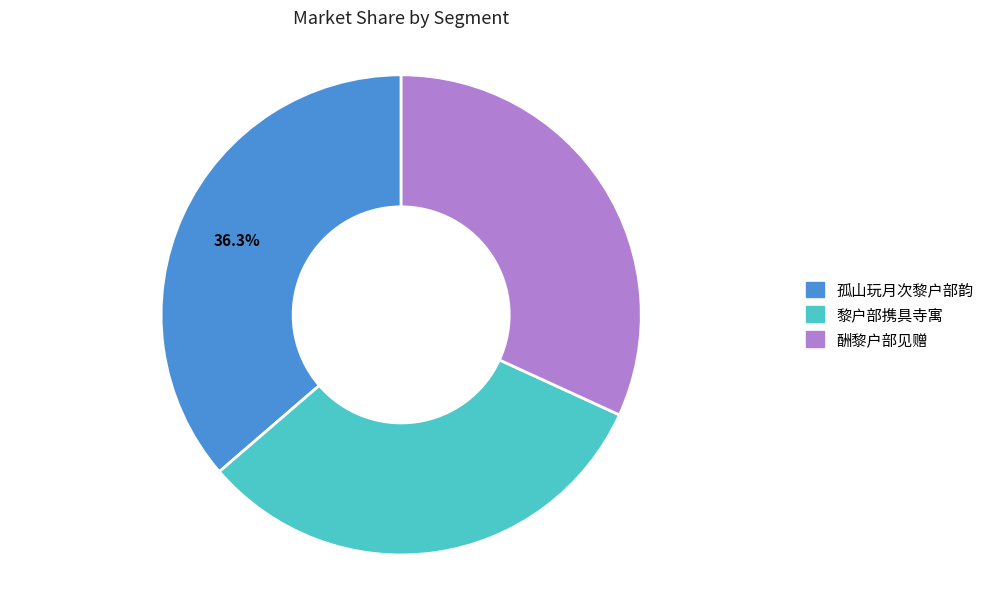

How many segments does this pie chart have?

3